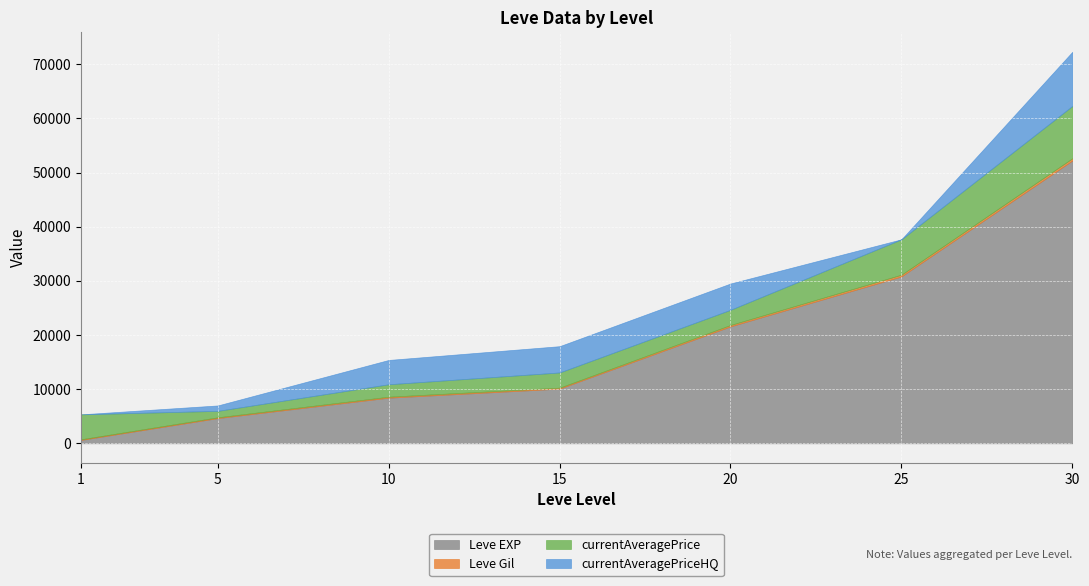

Reading left to right, extract all data points from this chart.

Leve EXP: 630.0	4660.0	8430.0	10100.0	21600.0	30820.0	52220.0
Leve Gil: 112.0	140.0	172.0	174.0	248.0	317.0	410.0
currentAveragePrice: 4610.8	1194.8	2303.5	2810.2	2810.2	6538.7	9666.7
currentAveragePriceHQ: 0.0	1000.0	4490.7	4854.9	4854.9	0.0	10000.0